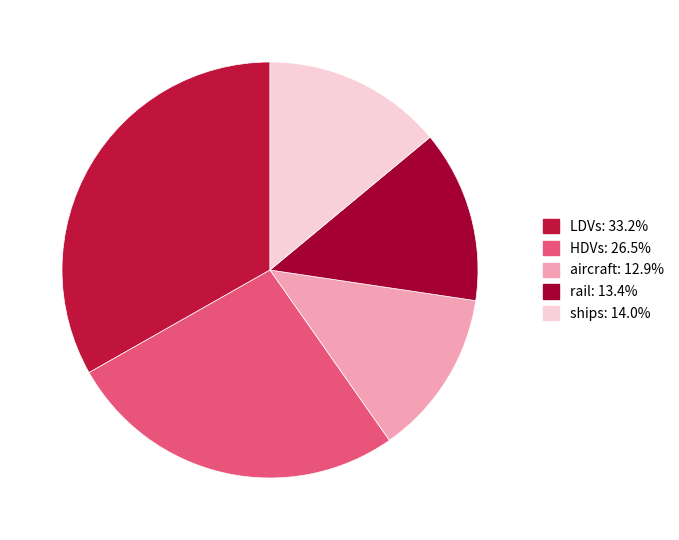

Does any single category account for the majority?

No